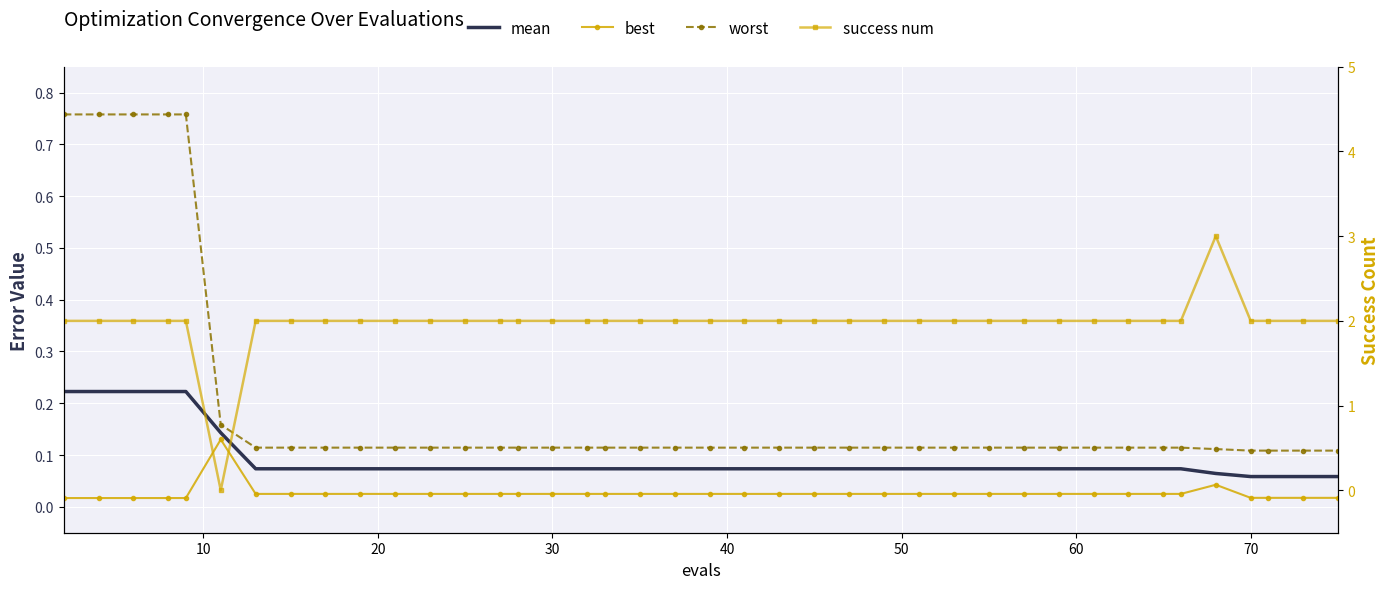

How many lines are shown in the chart?

4